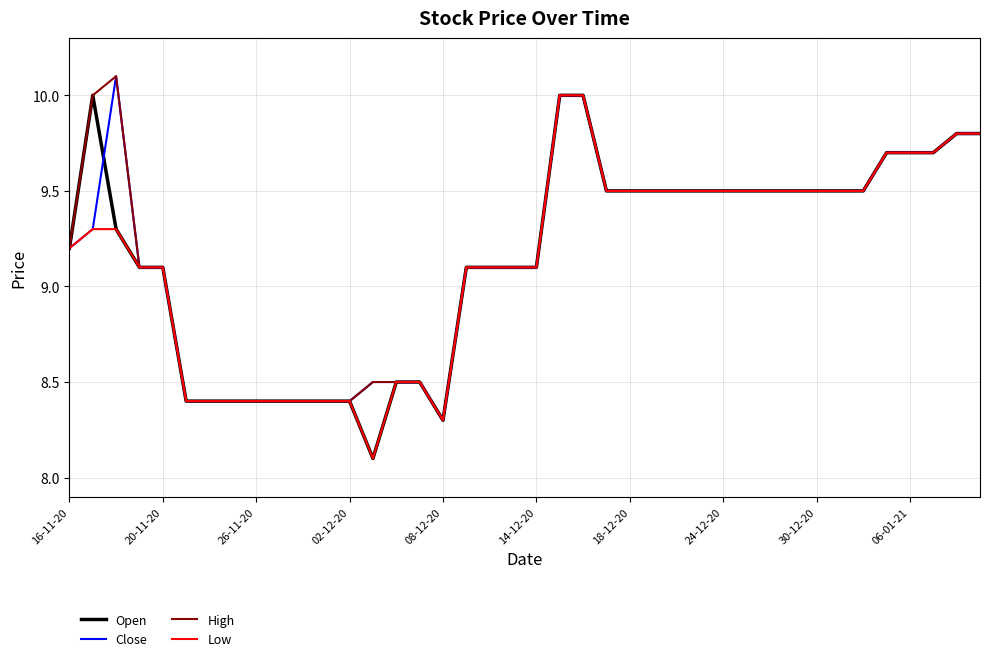

What is the lowest value of the Low series?

8.1